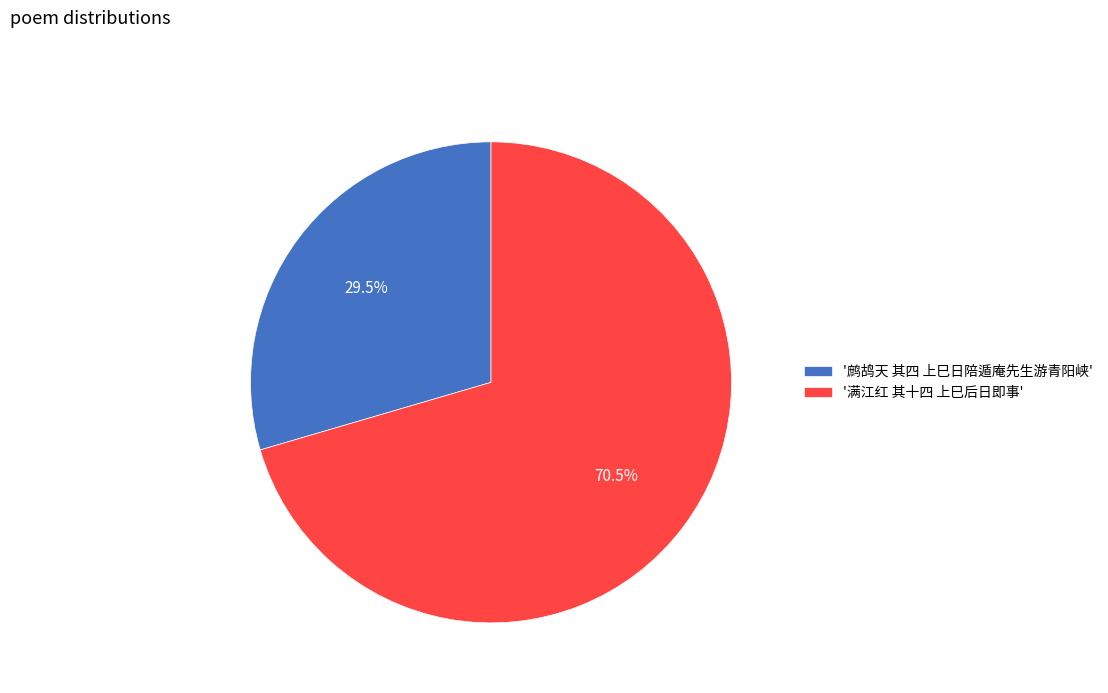

Rank the categories by value from highest to lowest.

'满江红 其十四 上巳后日即事', '鹧鸪天 其四 上巳日陪遁庵先生游青阳峡'